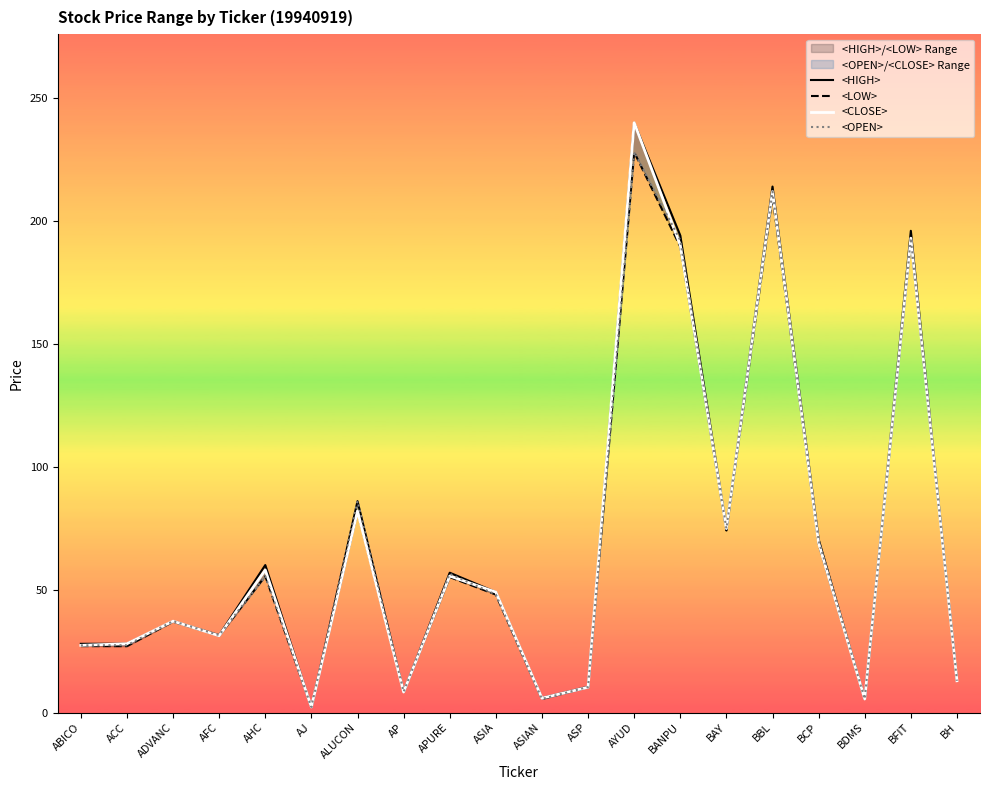

What is the sum of all <HIGH> values?

1412.0